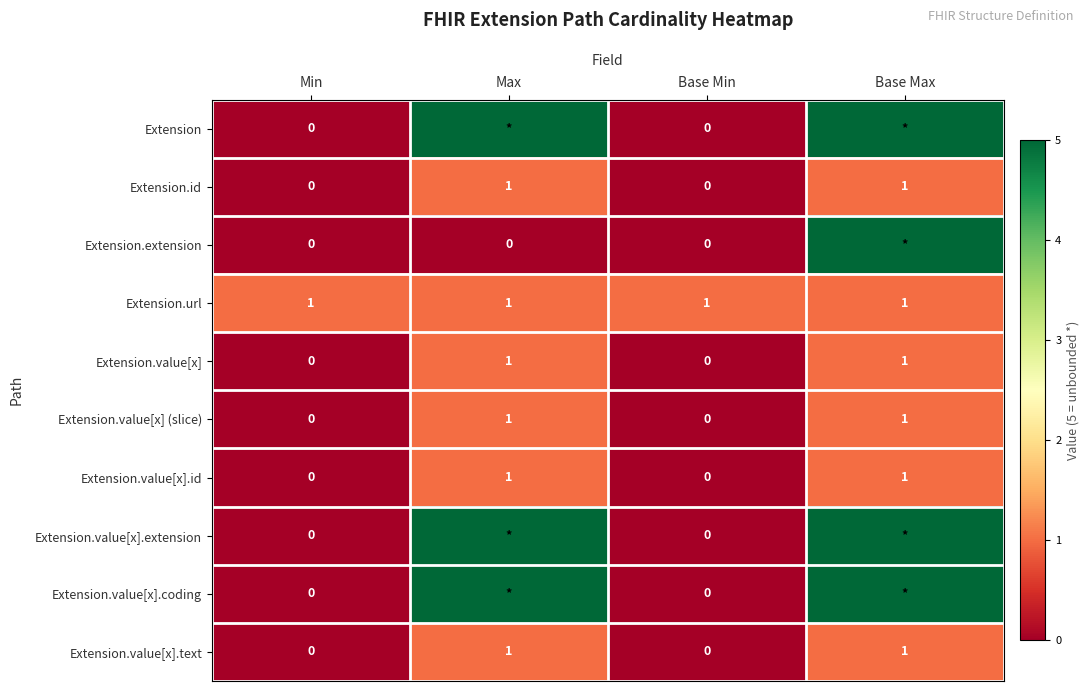

True or false: Extension.value[x].text has a value of 1 at Base Max.

True